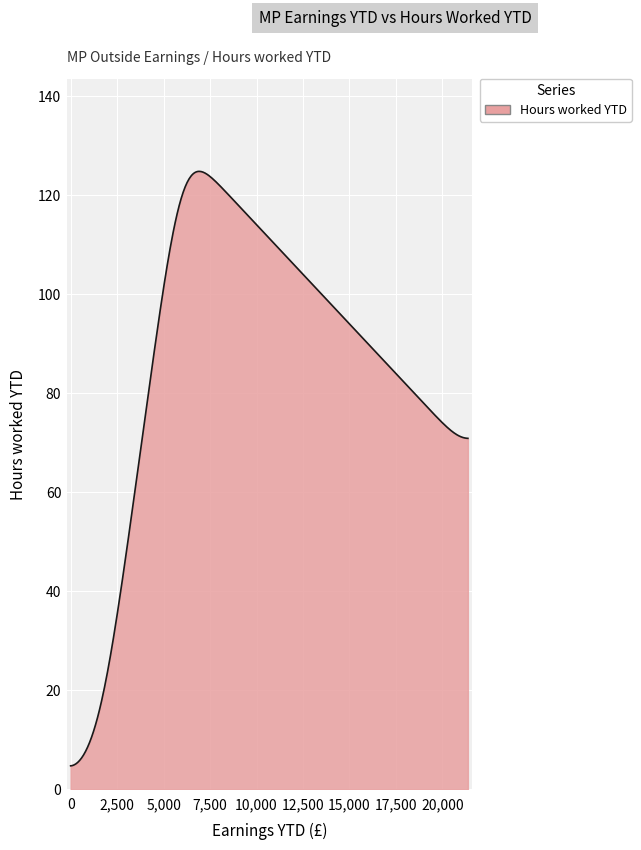

What is the greatest value displayed?

124.7